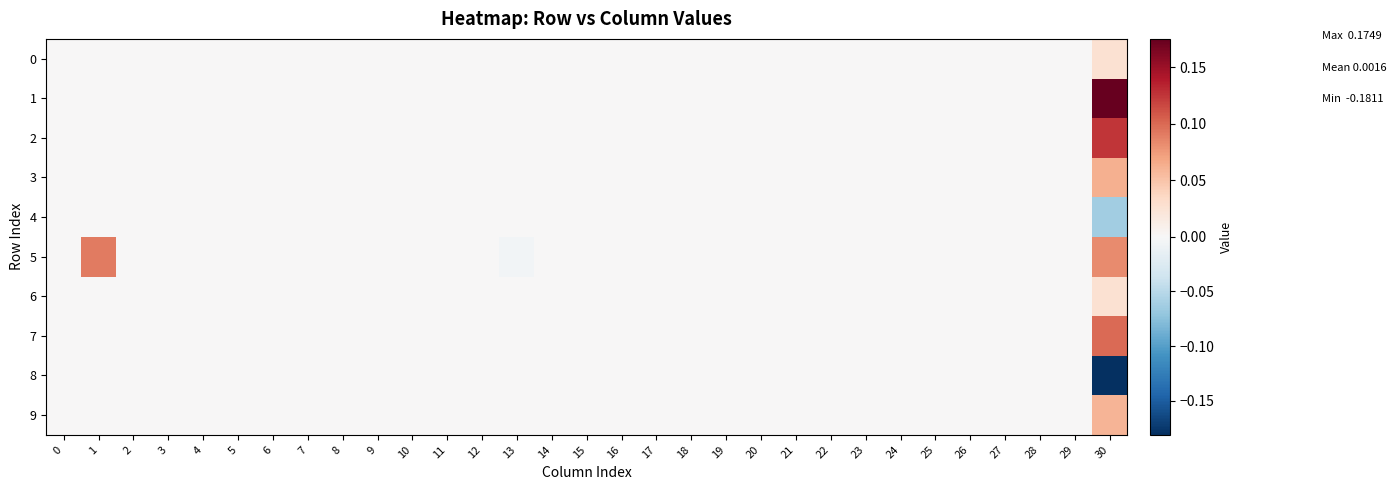

Reading right to left, what are all the values shown in this chart?

0: 30=0.0	29=0.0	28=0.0	27=0.0	26=0.0	25=0.0	24=0.0	23=0.0	22=0.0	21=0.0	20=0.0	19=0.0	18=0.0	17=0.0	16=0.0	15=0.0	14=0.0	13=0.0	12=0.0	11=0.0	10=0.0	9=0.0	8=0.0	7=0.0	6=0.0	5=0.0	4=0.0	3=0.0	2=0.0	1=0.0	0=0.0
1: 30=0.2	29=0.0	28=0.0	27=0.0	26=0.0	25=0.0	24=0.0	23=0.0	22=0.0	21=0.0	20=0.0	19=0.0	18=0.0	17=0.0	16=0.0	15=0.0	14=0.0	13=0.0	12=0.0	11=0.0	10=0.0	9=0.0	8=0.0	7=0.0	6=0.0	5=0.0	4=0.0	3=0.0	2=0.0	1=0.0	0=0.0
2: 30=0.1	29=0.0	28=0.0	27=0.0	26=0.0	25=0.0	24=0.0	23=0.0	22=0.0	21=0.0	20=0.0	19=0.0	18=0.0	17=0.0	16=0.0	15=0.0	14=0.0	13=0.0	12=0.0	11=0.0	10=0.0	9=0.0	8=0.0	7=0.0	6=0.0	5=0.0	4=0.0	3=0.0	2=0.0	1=0.0	0=0.0
3: 30=0.1	29=0.0	28=0.0	27=0.0	26=0.0	25=0.0	24=0.0	23=0.0	22=0.0	21=0.0	20=0.0	19=0.0	18=0.0	17=0.0	16=0.0	15=0.0	14=0.0	13=0.0	12=0.0	11=0.0	10=0.0	9=0.0	8=0.0	7=0.0	6=0.0	5=0.0	4=0.0	3=0.0	2=0.0	1=0.0	0=0.0
4: 30=-0.1	29=0.0	28=0.0	27=0.0	26=0.0	25=0.0	24=0.0	23=0.0	22=0.0	21=0.0	20=0.0	19=0.0	18=0.0	17=0.0	16=0.0	15=0.0	14=0.0	13=0.0	12=0.0	11=0.0	10=0.0	9=0.0	8=0.0	7=0.0	6=0.0	5=0.0	4=0.0	3=0.0	2=0.0	1=0.0	0=0.0
5: 30=0.1	29=0.0	28=0.0	27=0.0	26=0.0	25=0.0	24=0.0	23=0.0	22=0.0	21=0.0	20=0.0	19=0.0	18=0.0	17=0.0	16=0.0	15=0.0	14=0.0	13=-0.0	12=0.0	11=0.0	10=0.0	9=0.0	8=0.0	7=0.0	6=0.0	5=0.0	4=0.0	3=0.0	2=0.0	1=0.1	0=0.0
6: 30=0.0	29=0.0	28=0.0	27=0.0	26=0.0	25=0.0	24=0.0	23=0.0	22=0.0	21=0.0	20=0.0	19=0.0	18=0.0	17=0.0	16=0.0	15=0.0	14=0.0	13=0.0	12=0.0	11=0.0	10=0.0	9=0.0	8=0.0	7=0.0	6=0.0	5=0.0	4=0.0	3=0.0	2=0.0	1=0.0	0=0.0
7: 30=0.1	29=0.0	28=0.0	27=0.0	26=0.0	25=0.0	24=0.0	23=0.0	22=0.0	21=0.0	20=0.0	19=0.0	18=0.0	17=0.0	16=0.0	15=0.0	14=0.0	13=0.0	12=0.0	11=0.0	10=0.0	9=0.0	8=0.0	7=0.0	6=0.0	5=0.0	4=0.0	3=0.0	2=0.0	1=0.0	0=0.0
8: 30=-0.2	29=0.0	28=0.0	27=0.0	26=0.0	25=0.0	24=0.0	23=0.0	22=0.0	21=0.0	20=0.0	19=0.0	18=0.0	17=0.0	16=0.0	15=0.0	14=0.0	13=0.0	12=0.0	11=0.0	10=0.0	9=0.0	8=0.0	7=0.0	6=0.0	5=0.0	4=0.0	3=0.0	2=0.0	1=0.0	0=0.0
9: 30=0.1	29=0.0	28=0.0	27=0.0	26=0.0	25=0.0	24=0.0	23=0.0	22=0.0	21=0.0	20=0.0	19=0.0	18=0.0	17=0.0	16=0.0	15=0.0	14=0.0	13=0.0	12=0.0	11=0.0	10=0.0	9=0.0	8=0.0	7=0.0	6=0.0	5=0.0	4=0.0	3=0.0	2=0.0	1=0.0	0=0.0